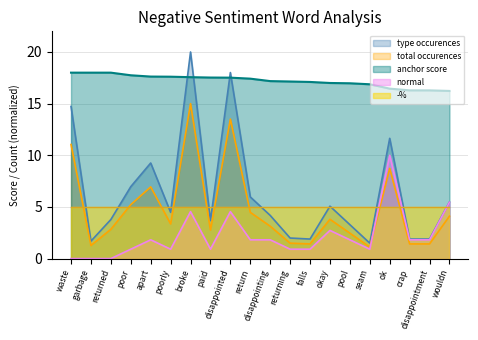

Where do anchor score and type occurences first cross each other?

poorly and broke